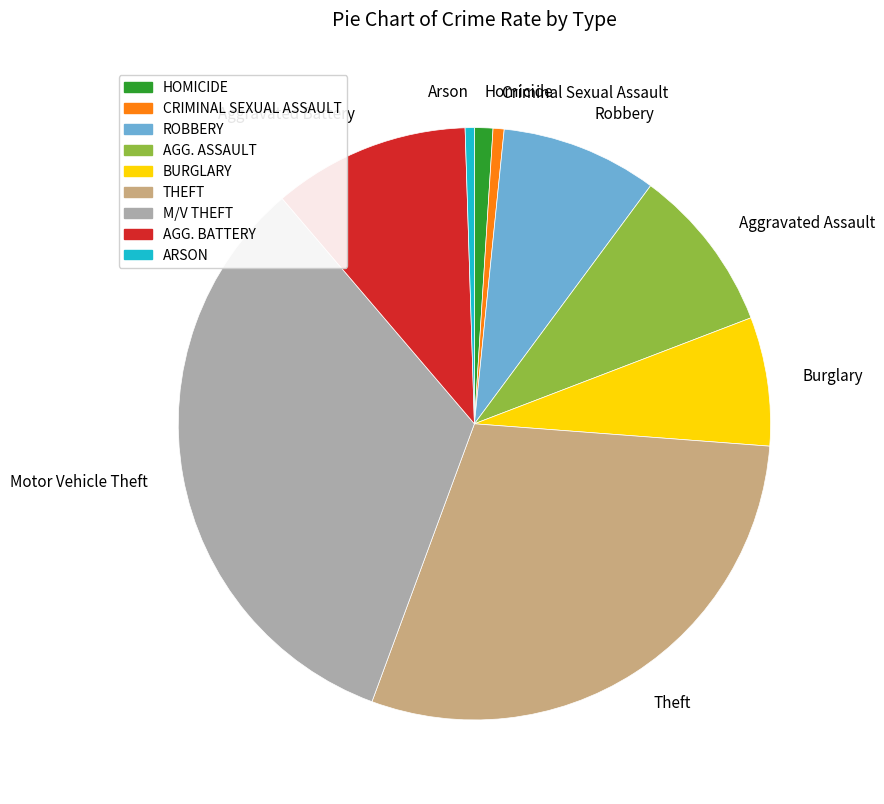

The Theft slice represents 16% of the pie. True or false?

False